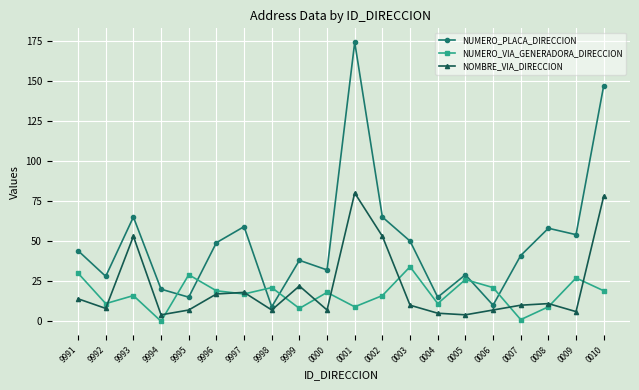

Which series has the largest range (max minus min)?

NUMERO_PLACA_DIRECCION